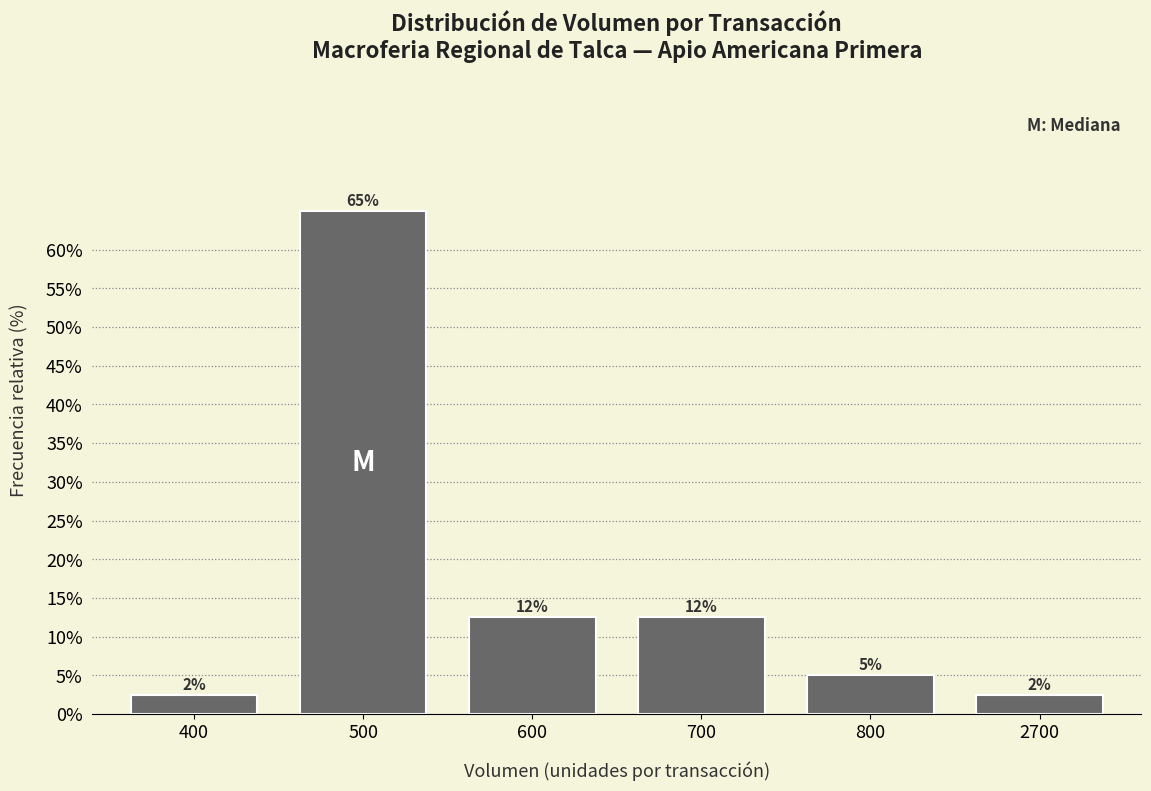

How many bars are there in total?

6